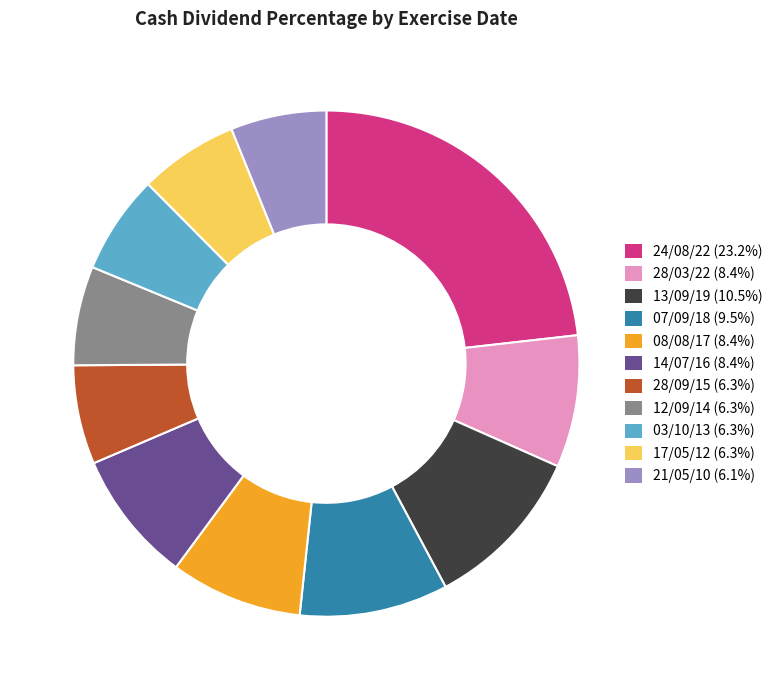

Do 14/07/16 and 03/10/13 together represent more than half of the pie?

No